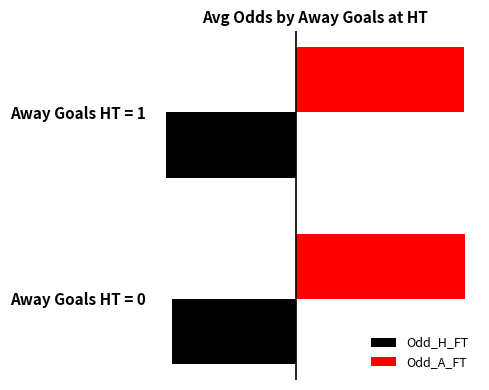

What are all the series names shown in the legend?

Odd_H_FT, Odd_A_FT